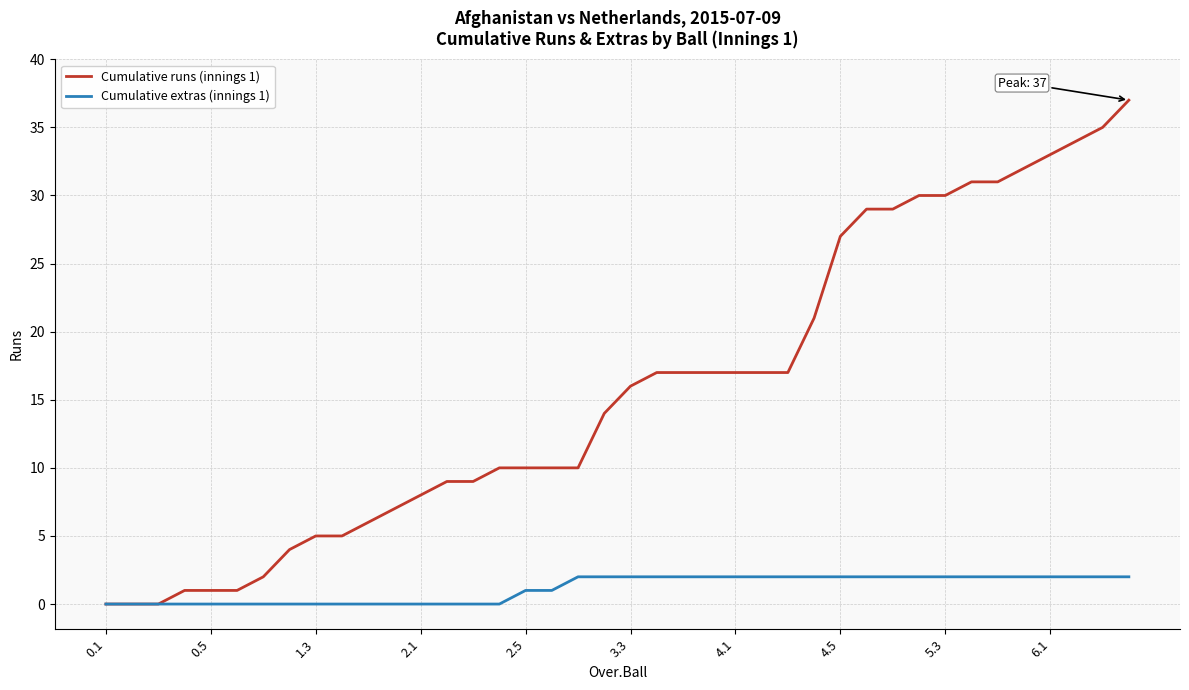

What is the maximum value shown in the chart?

37